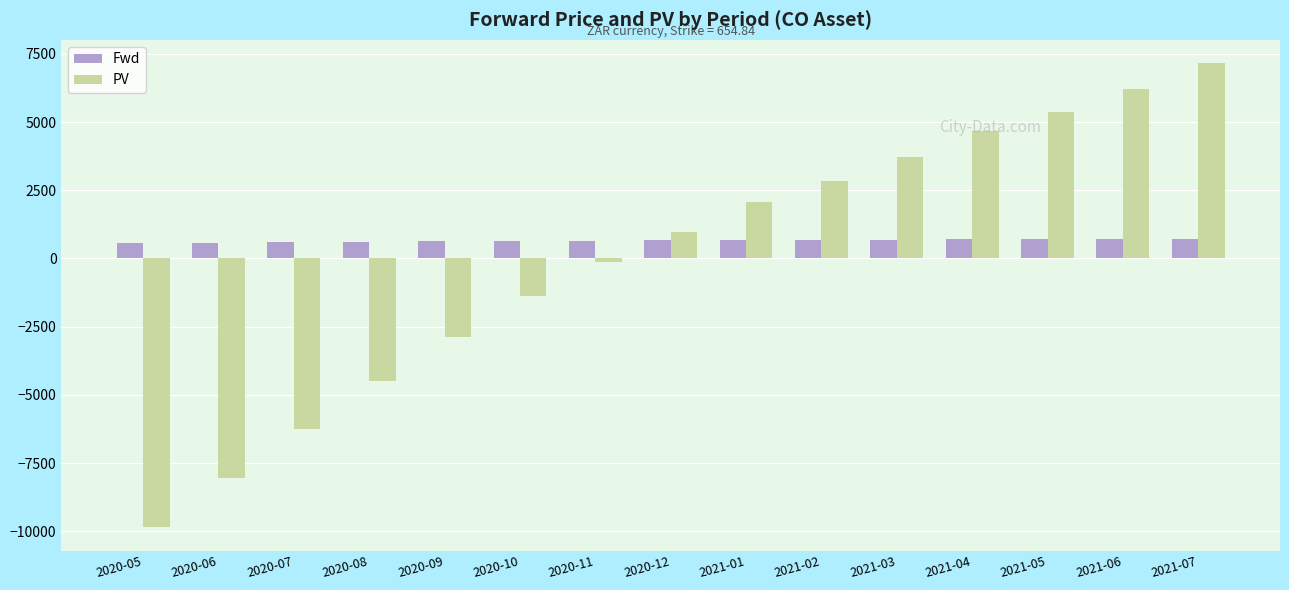

The value of Fwd at 2020-05 is 556.0. True or false?

True